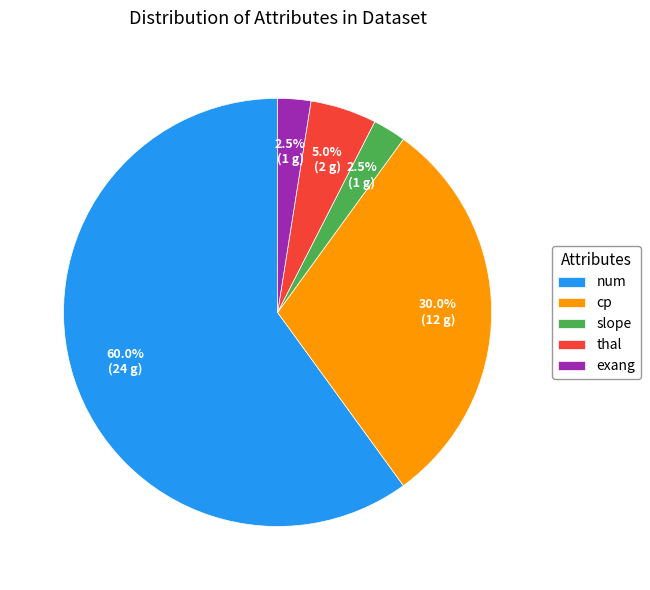

What is the ratio of the value at thal to the value at exang?

2.0